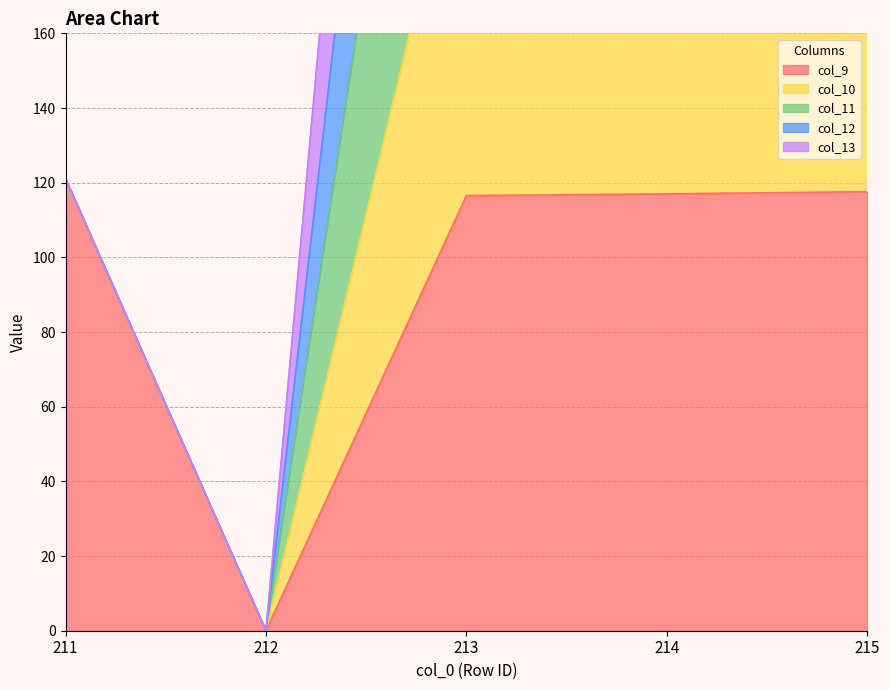

Is it true that col_9 equals 121.1 at 211?

True